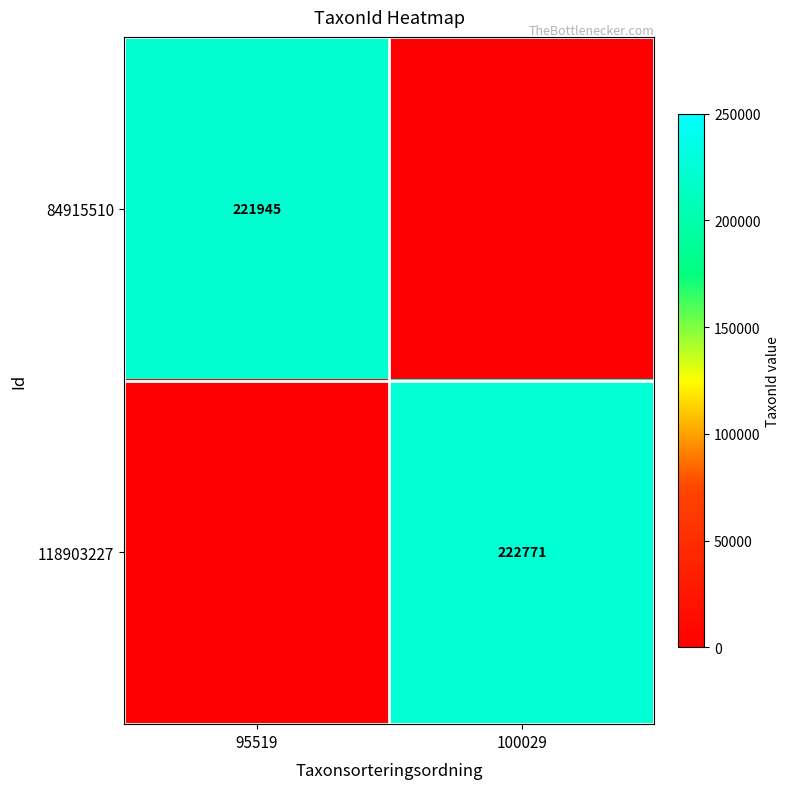

How many distinct data groups are displayed?

2